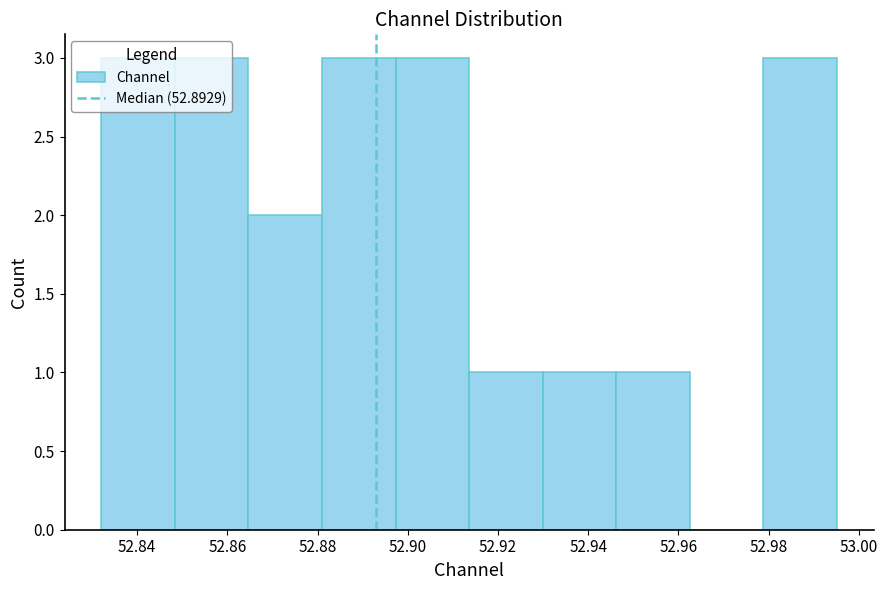

Reading left to right, list every bar in this chart as the range it spans on the x-axis followed by its height. Neither the bar edges nor the heights are printed on the chart, so give them approximately, as read against the axes.

52.832 to 52.848: 3
52.848 to 52.864: 3
52.864 to 52.880: 2
52.880 to 52.898: 3
52.898 to 52.914: 3
52.914 to 52.930: 1
52.930 to 52.946: 1
52.946 to 52.962: 1
52.962 to 52.978: 0
52.978 to 52.996: 3